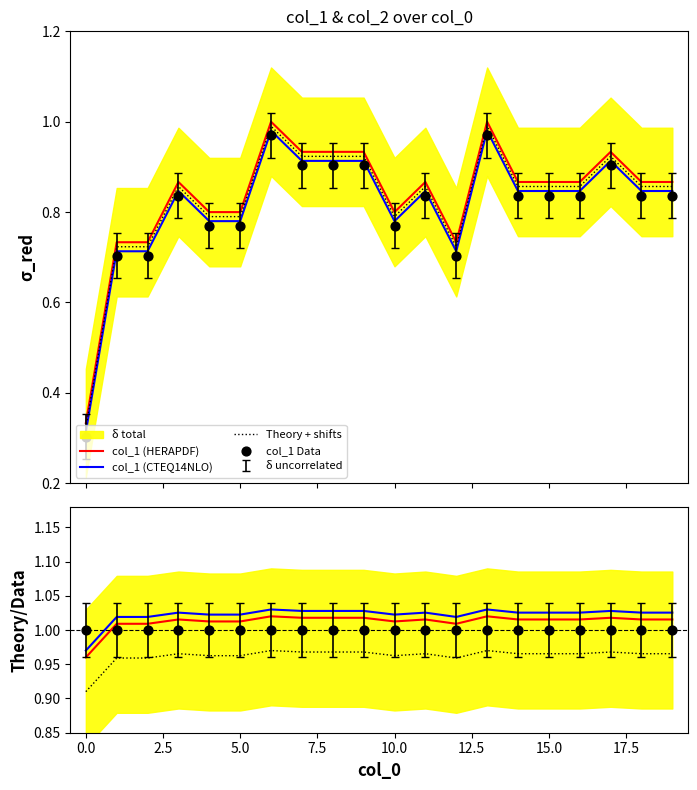

What is the total value across all series at 17.5?

4.9